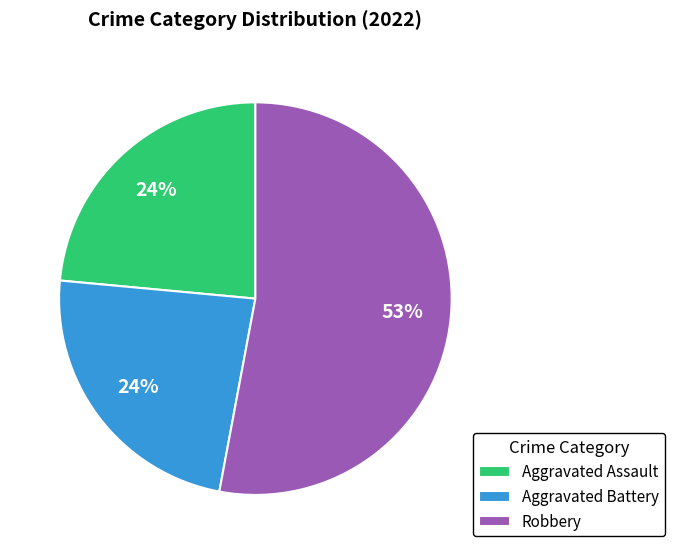

Which slice is the largest?

Robbery